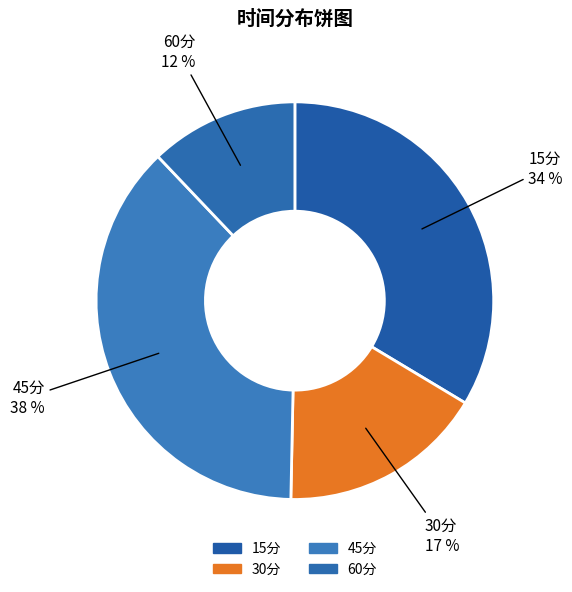

How many slices are in this pie chart?

4